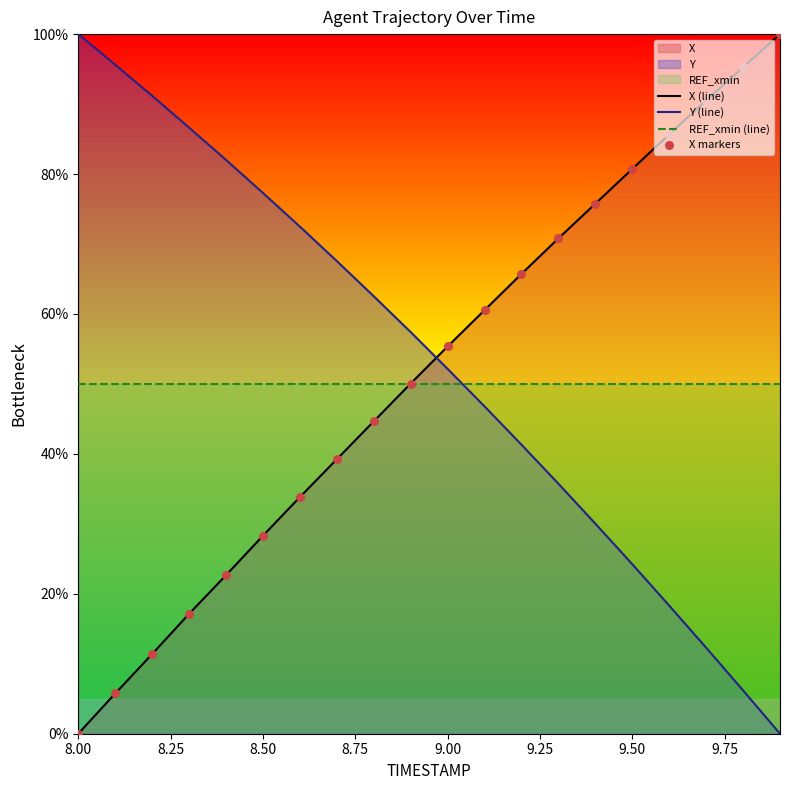

What is the total value across all series at 9.00?

157.5